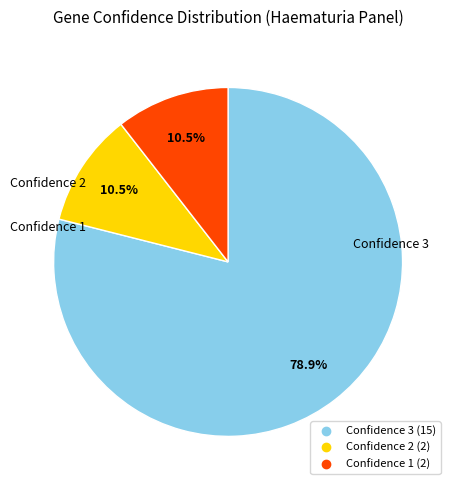

Does any single category account for the majority?

Yes